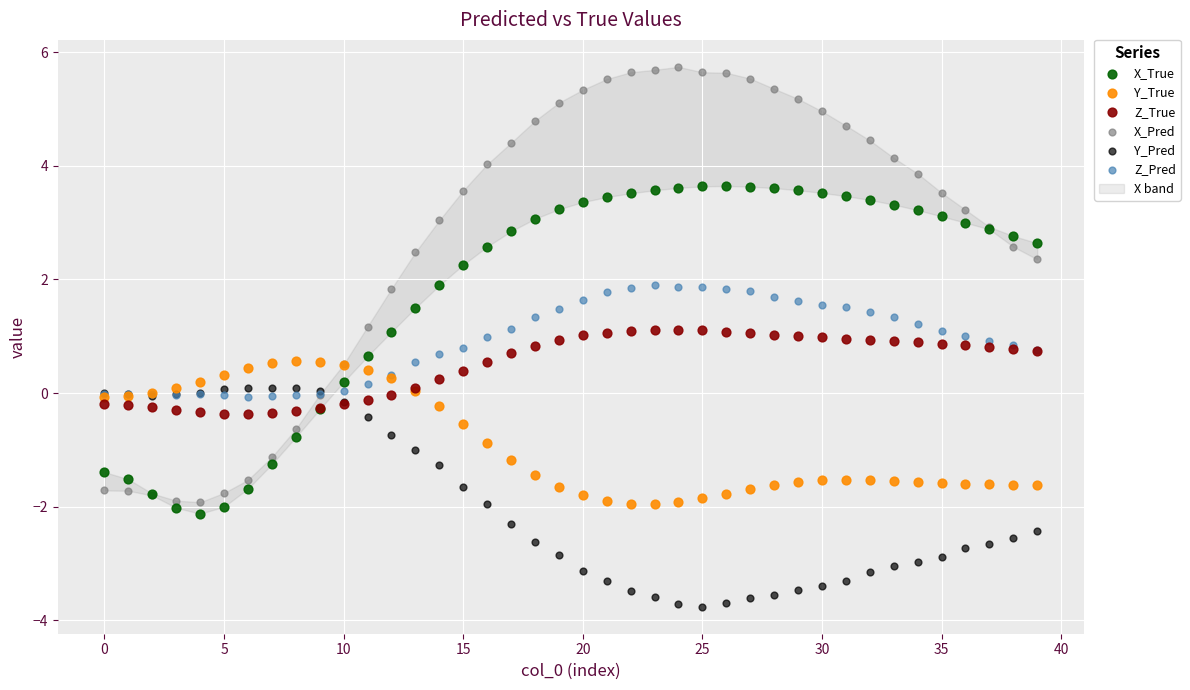

Which series reaches the maximum Y coordinate?

X_Pred